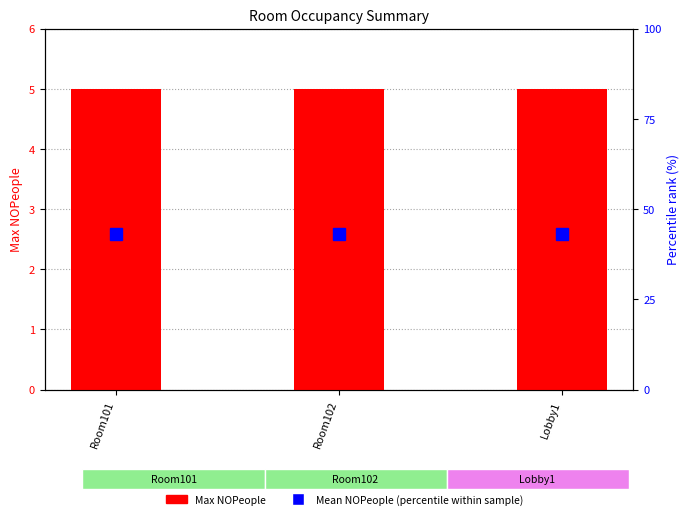

At which category is the sum across all series the highest?

Room101